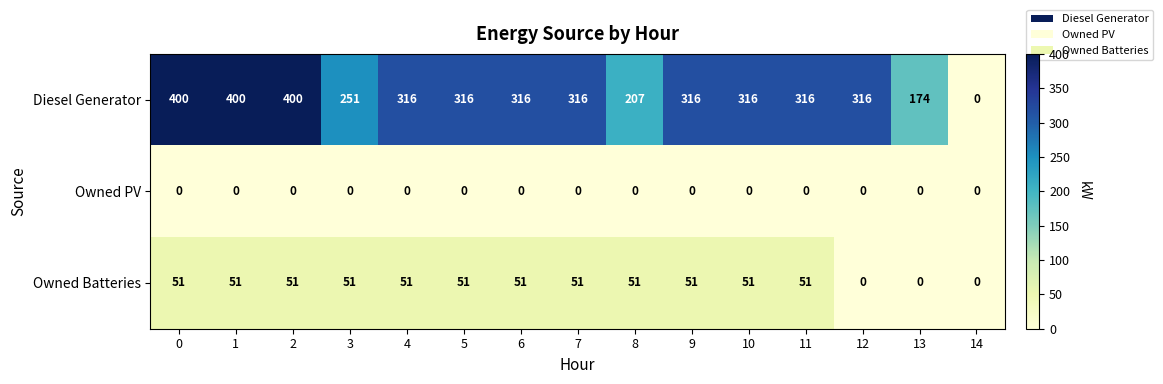

What is the total value across all series at 11?

367